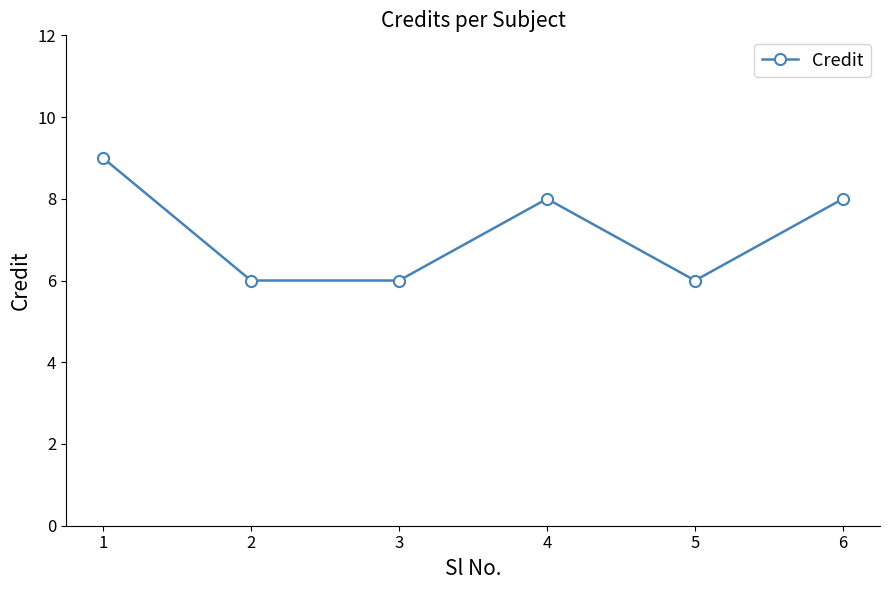

What value does the data have at 2?

6